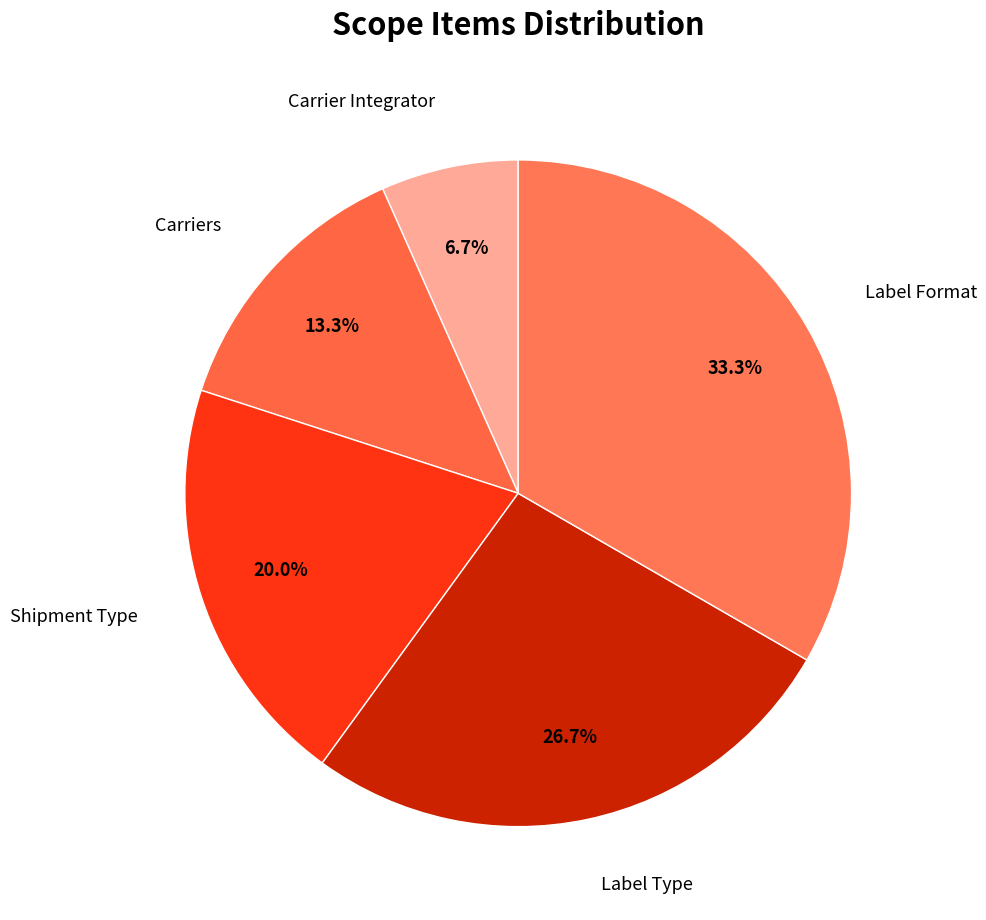

What is the ratio of the value at Shipment Type to the value at Label Format?

0.6